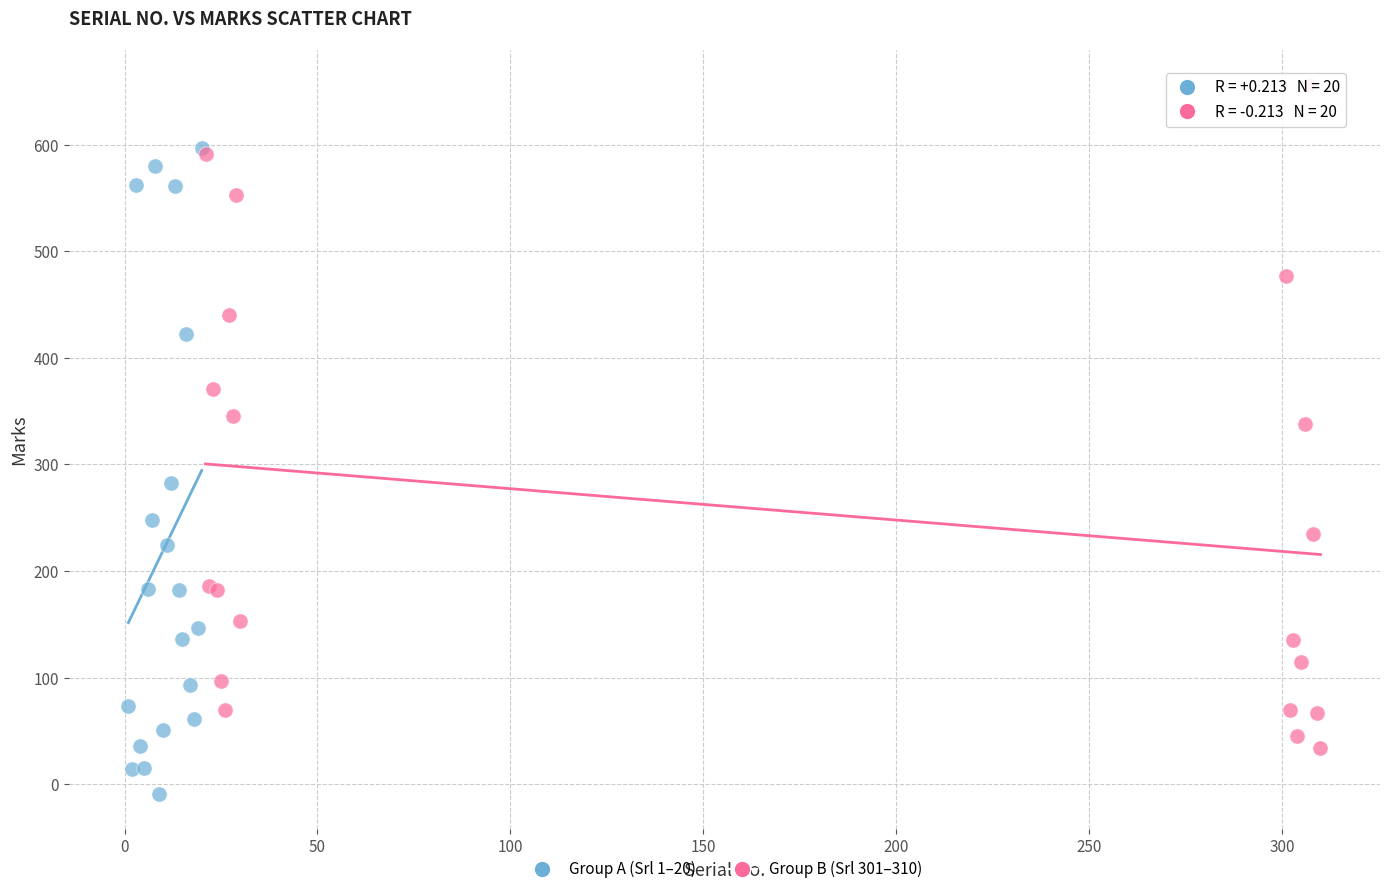

Which series has the largest Y range (max minus min)?

Group B (Srl 301–310)